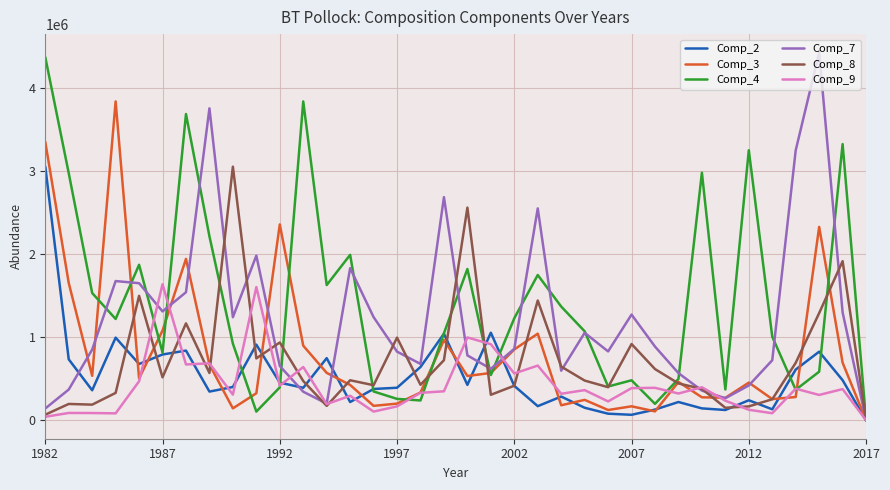

What is the maximum value for Comp_2?

3059394.8